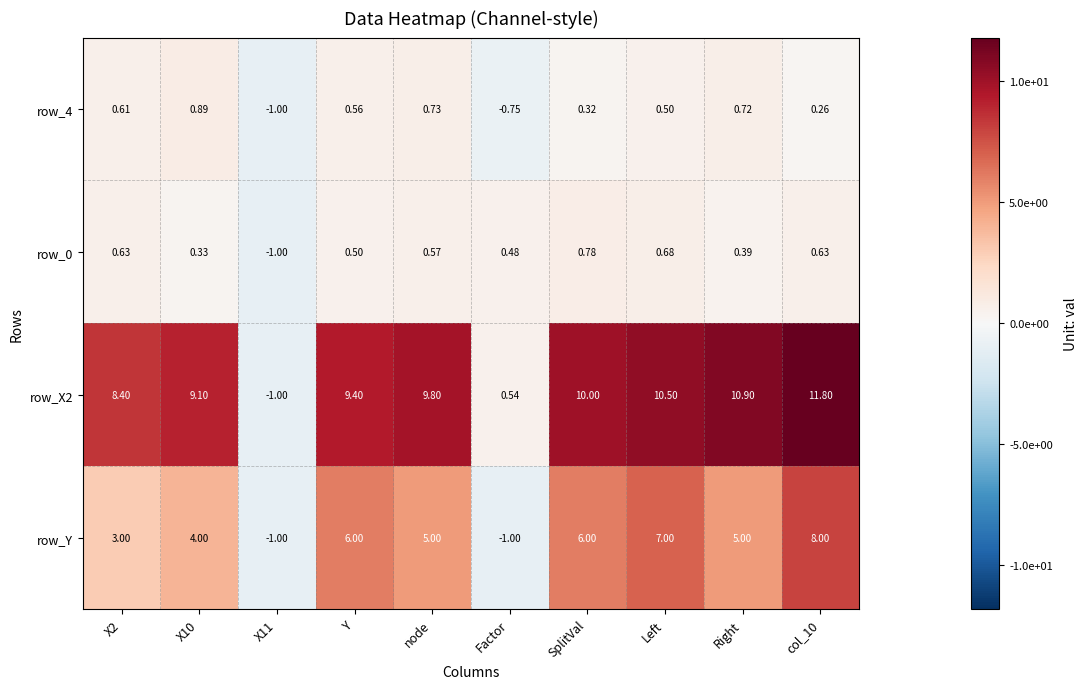

Is the value of row_0 at Right greater than the value of row_4 at Left?

No